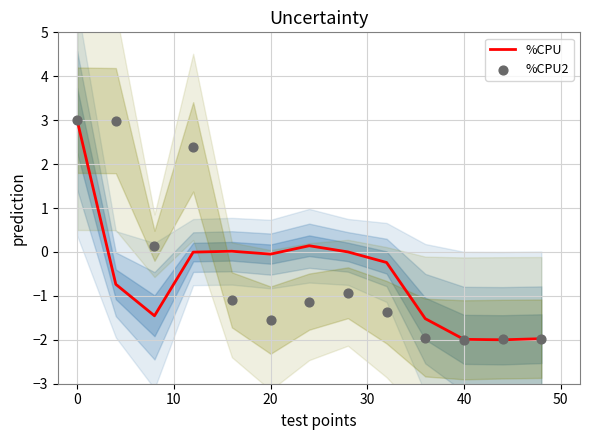

Which series reaches the minimum Y coordinate?

%CPU